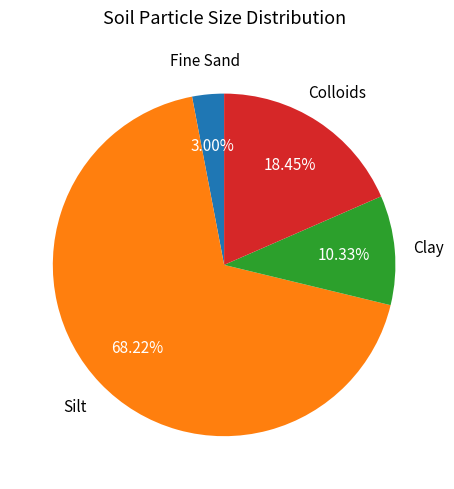

Which category has the smallest portion of the pie?

Fine Sand